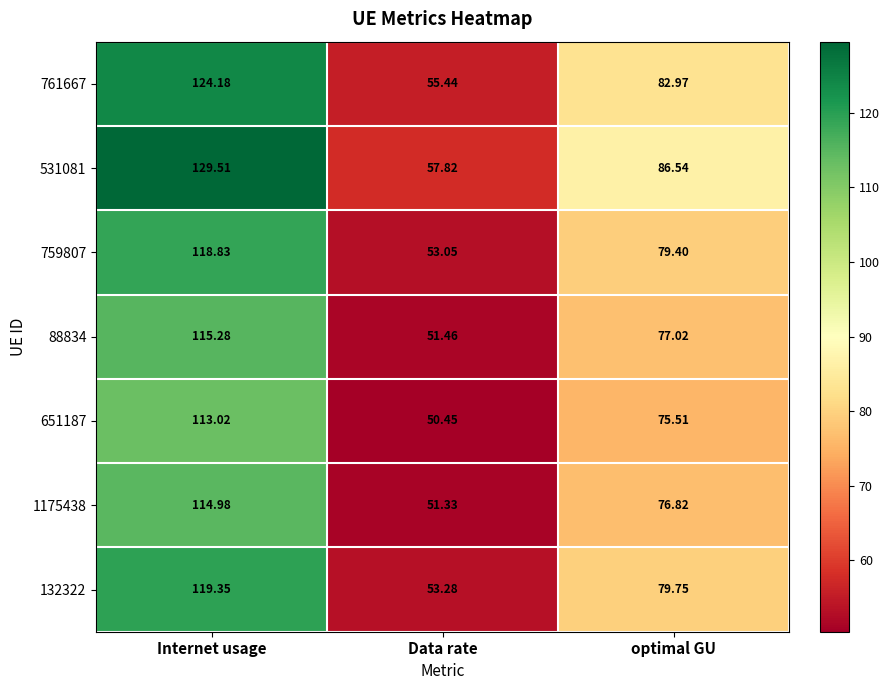

Which category has the highest value across all series?

Internet usage